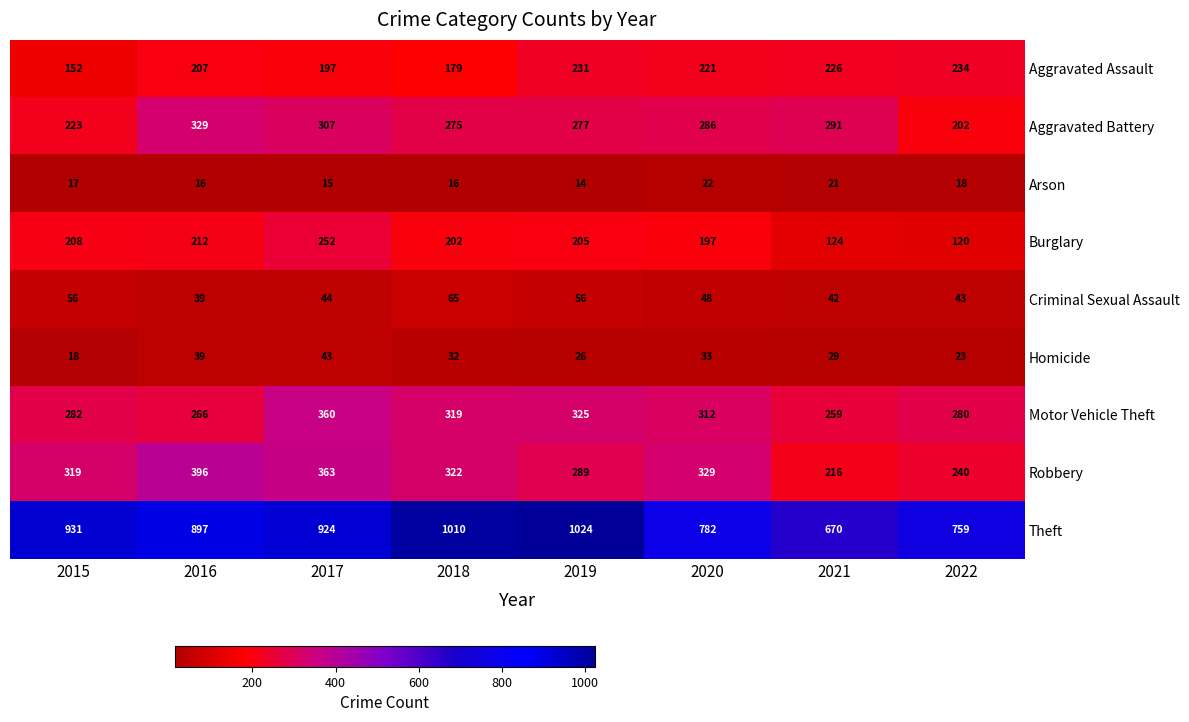

What is the difference between the Homicide values at 2021 and 2020?

4